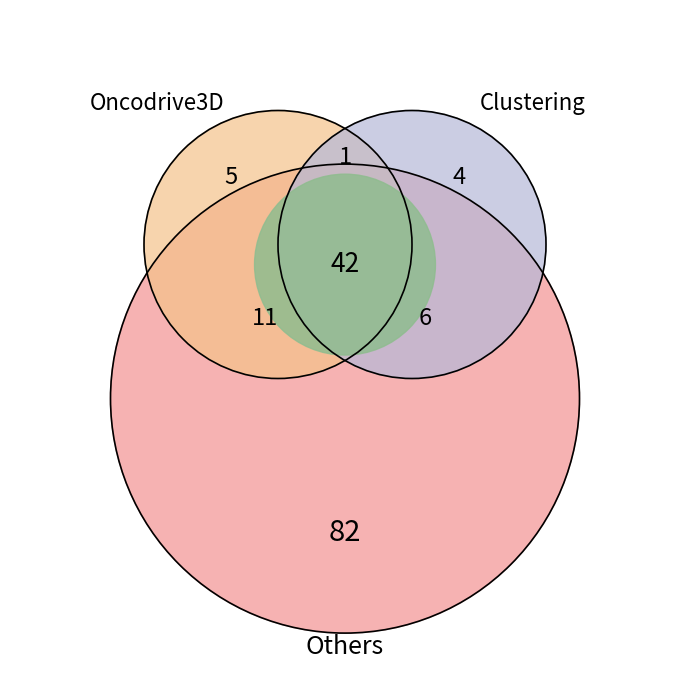

What portion of the pie excludes 2?

88.5%